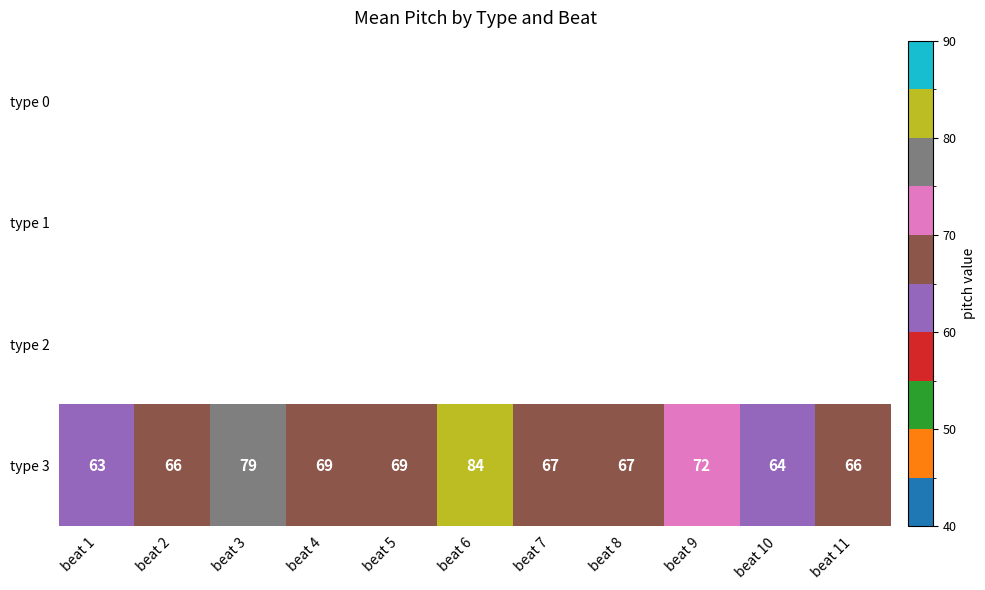

What is the sum of all type 3 values?

766